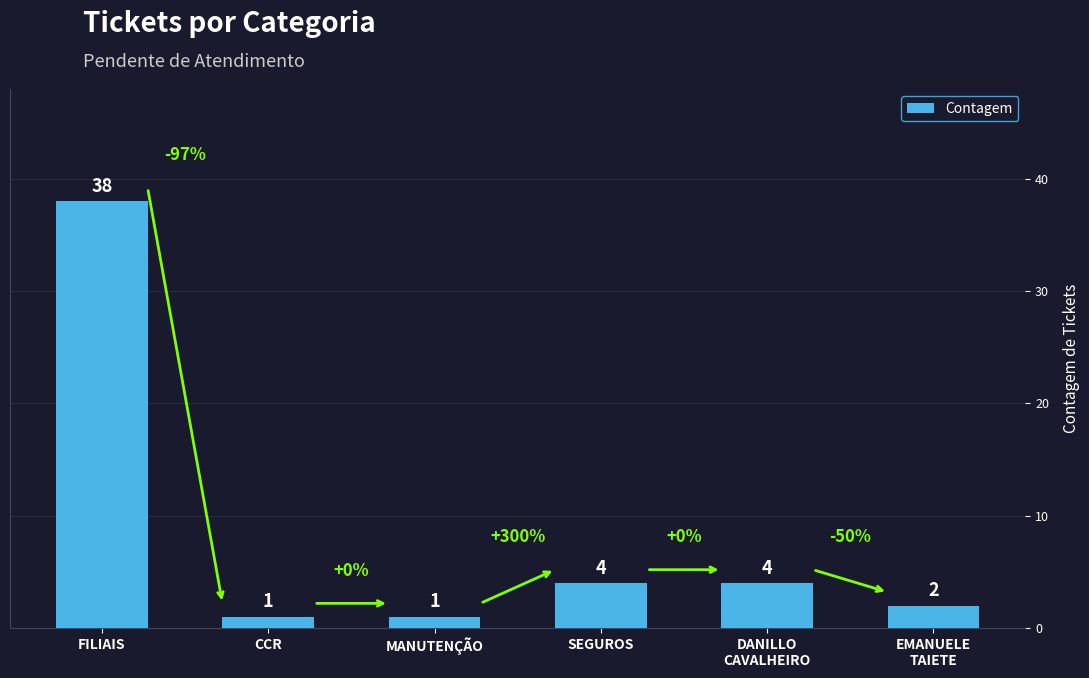

Read the value at SEGUROS, to the nearest 5.

5